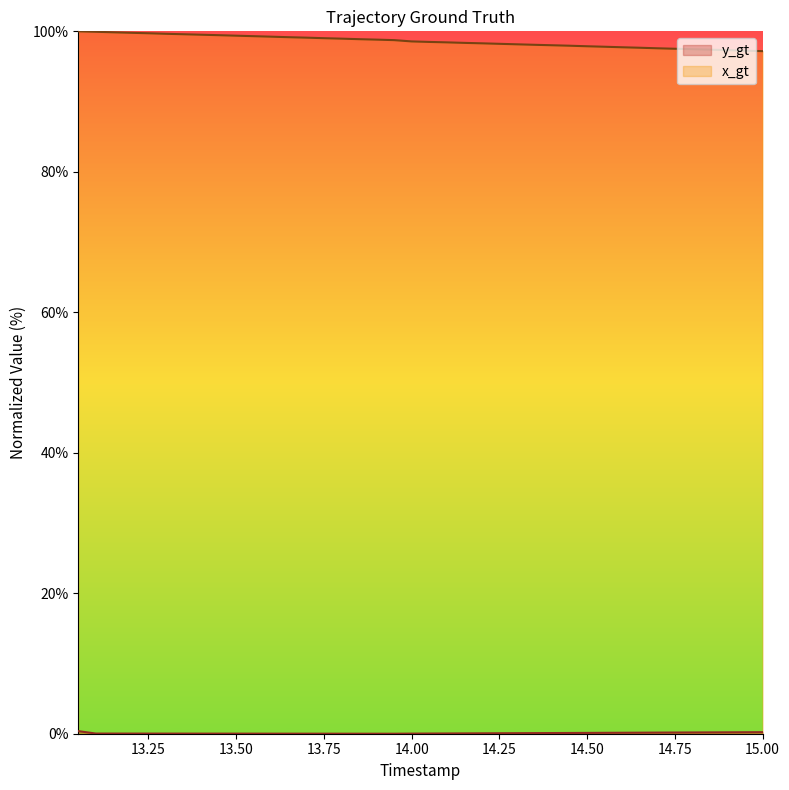

True or false: x_gt and y_gt cross at least once.

False